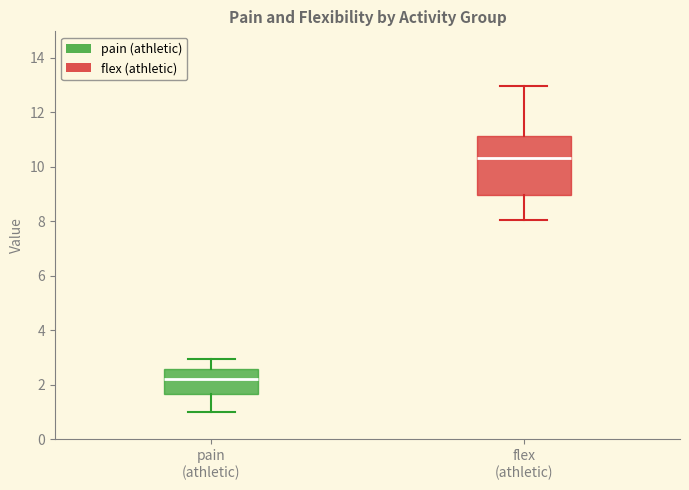

Reading left to right, transcribe this box plot: for each box, give where its median line is, the range the box spans, and where its two whiskers end, as read against the y-axis. The values are not printed on the chart, so give them approximately, as read against the axis.

pain (athletic): median 2.2, box 1.6 to 2.6, whiskers 1.0 to 3.0
flex (athletic): median 10.4, box 9.0 to 11.2, whiskers 8.0 to 13.0